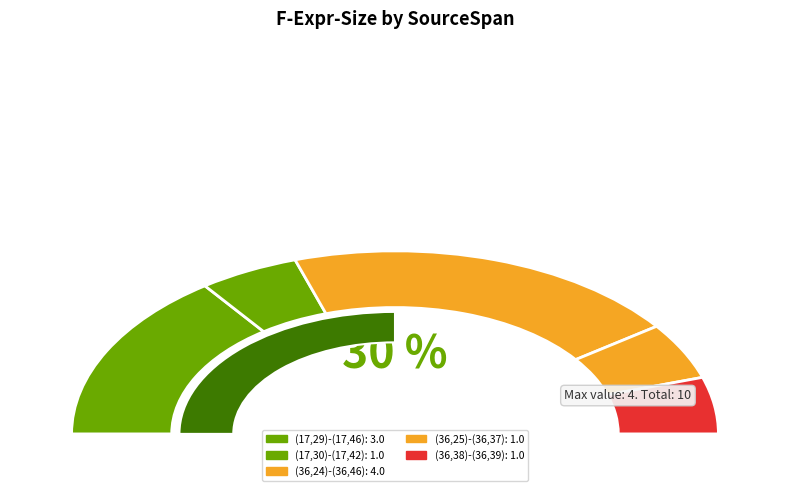

Which has a higher value, (17,29)-(17,46) or (36,25)-(36,37)?

(17,29)-(17,46)